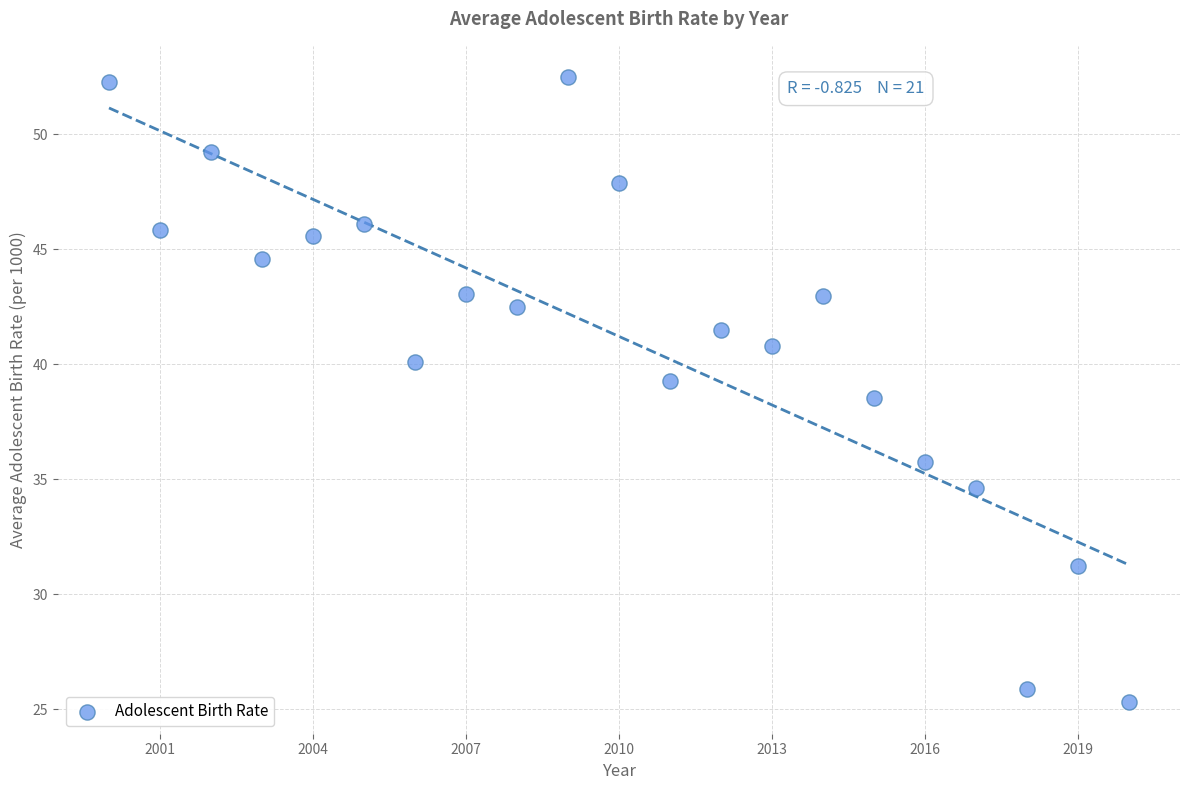

What is the range of X values (max minus min)?

20.0